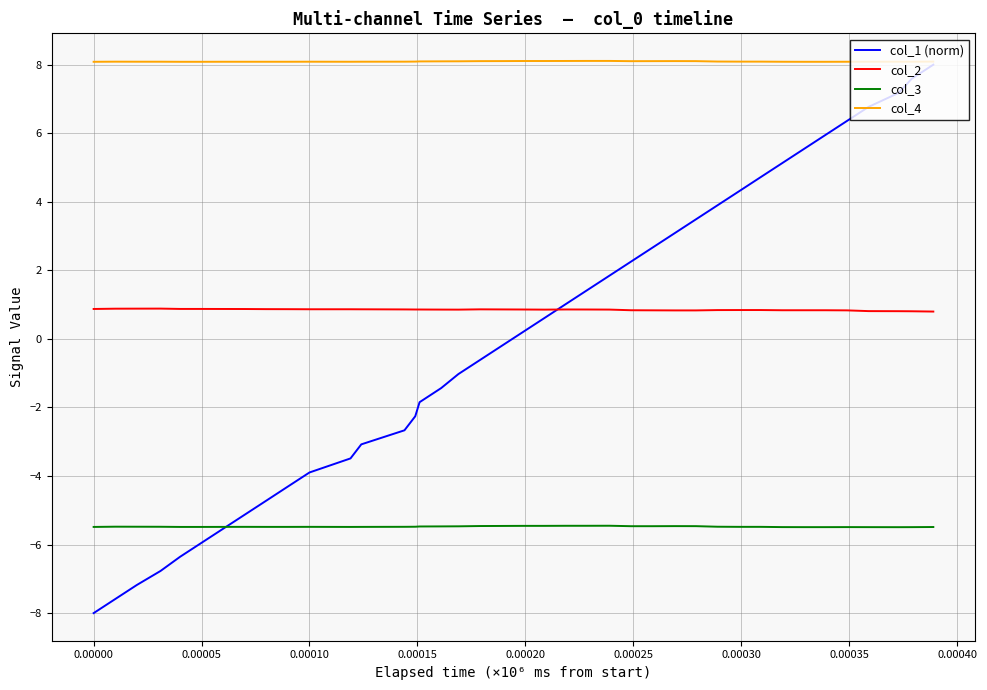

Which series ends up on top after the final intersection of col_2 and col_1 (norm)?

col_1 (norm)